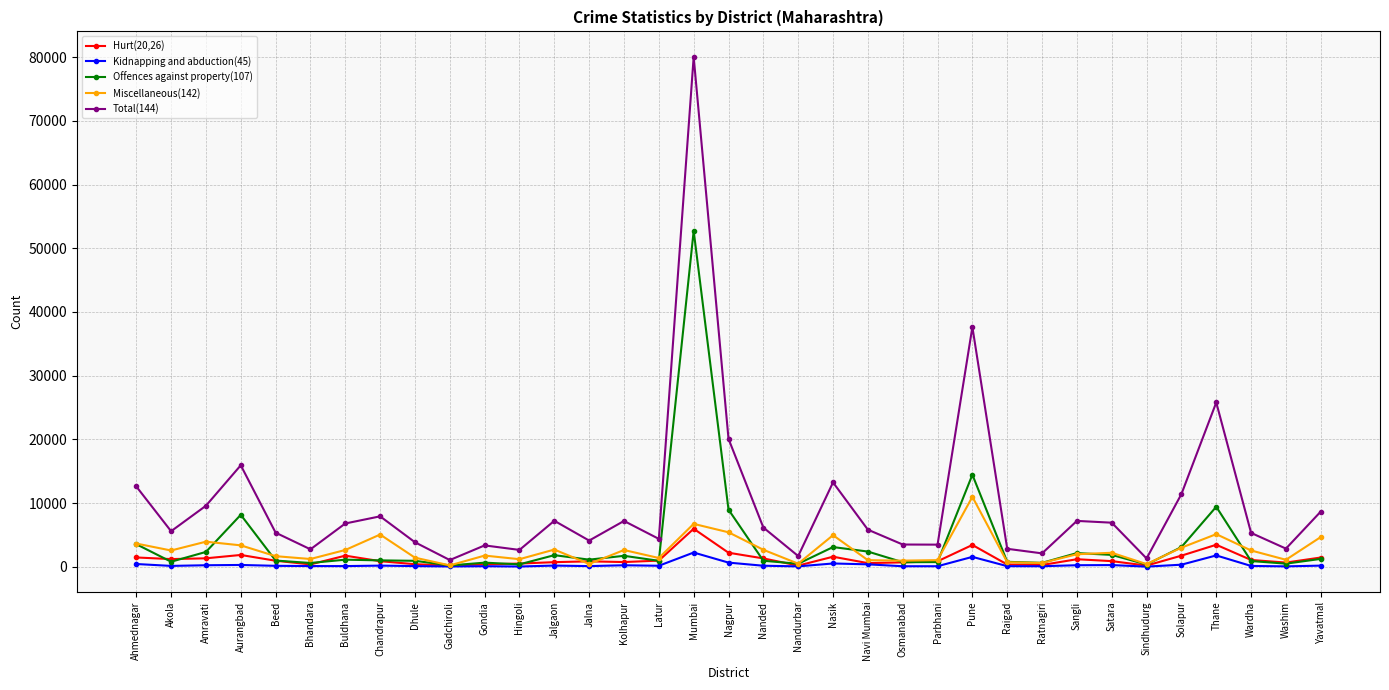

The value of Kidnapping and abduction(45) at Aurangbad is 281. True or false?

True